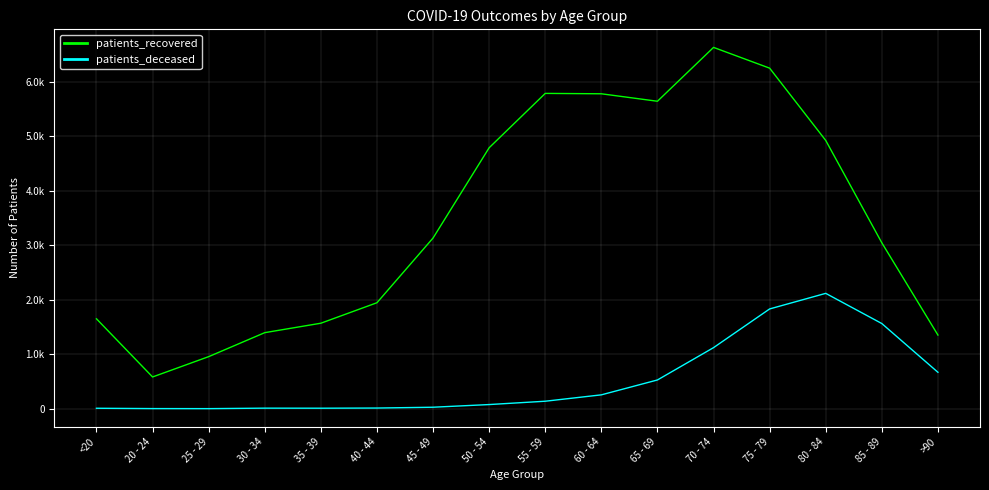

What are all the series names shown in the legend?

patients_recovered, patients_deceased